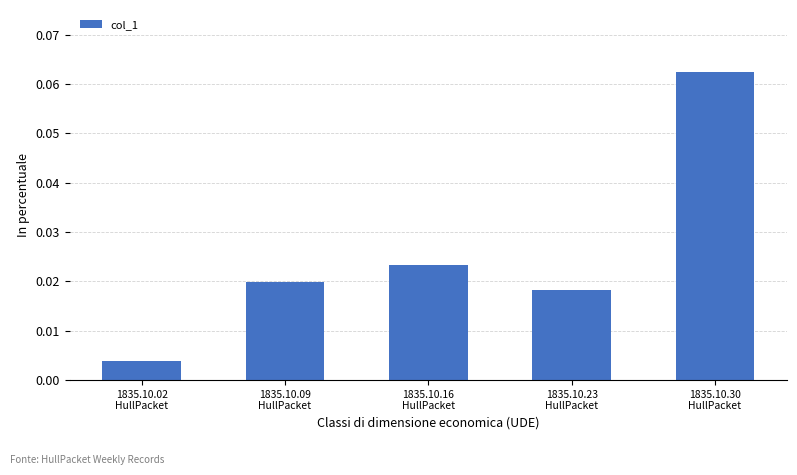

What is the label of the 5th bar from the right?

1835.10.02
HullPacket